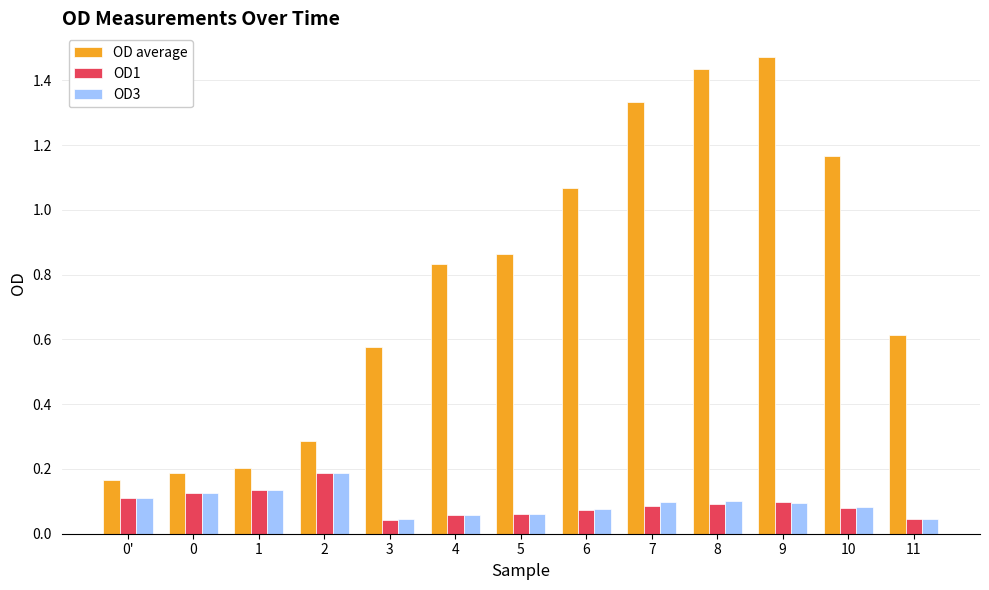

The OD3 series shows 0.1 at 9. True or false?

True